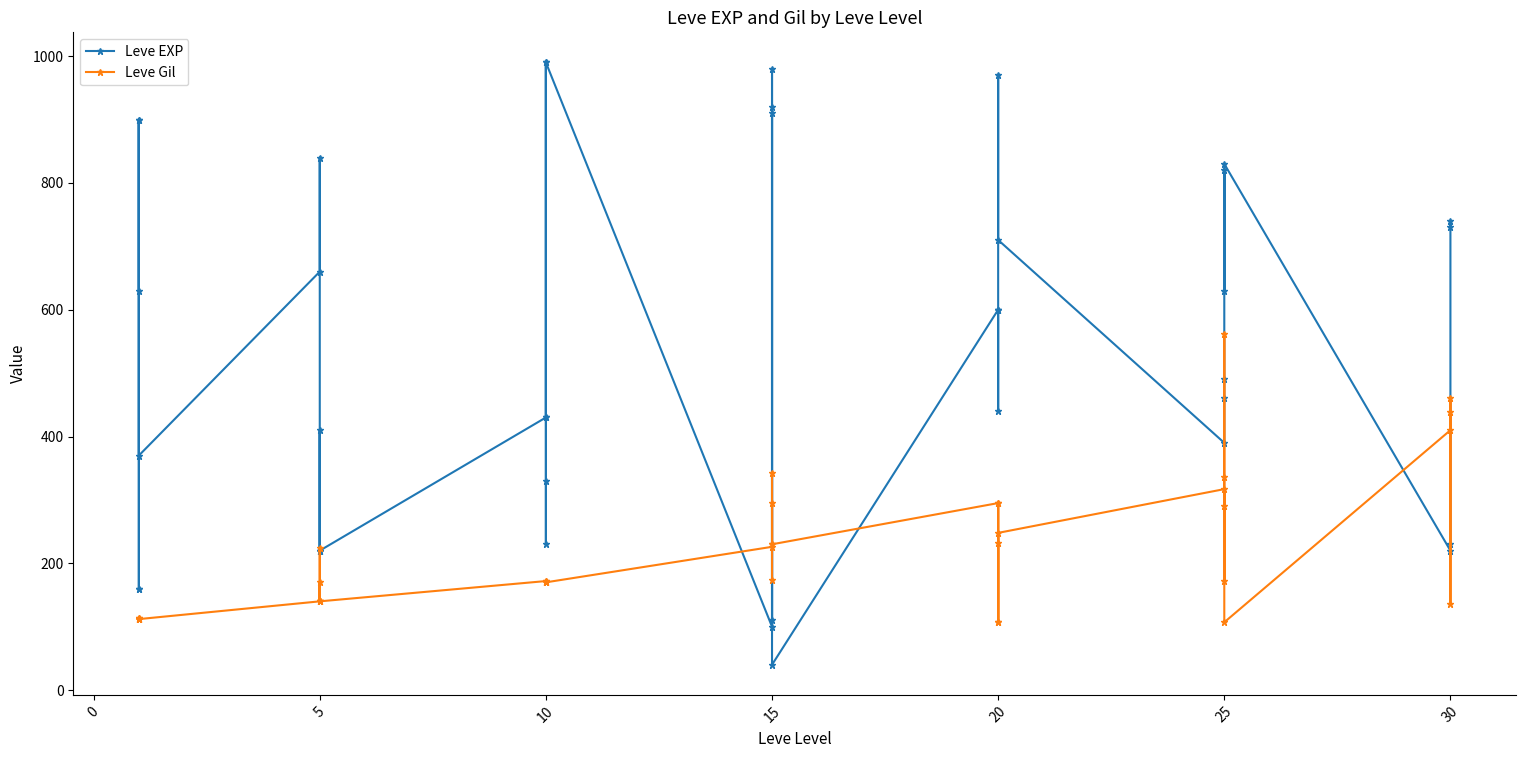

Rank the series by their average value, from lowest to highest.

Leve Gil, Leve EXP